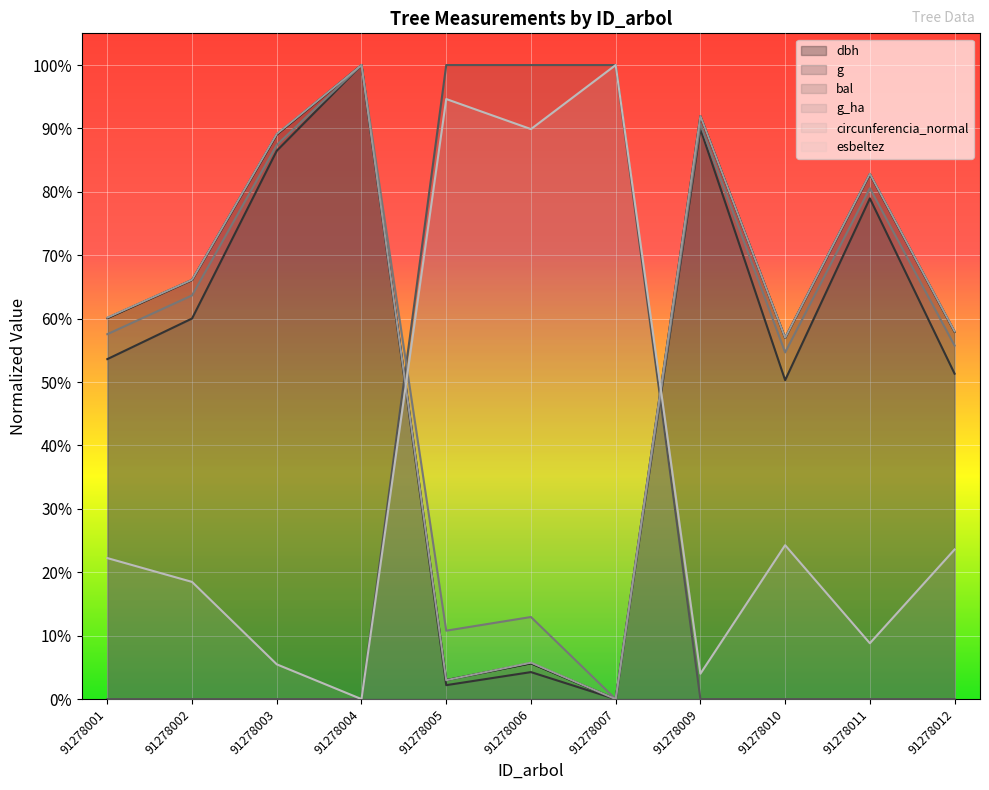

How many positive values does the g_ha series have?

10